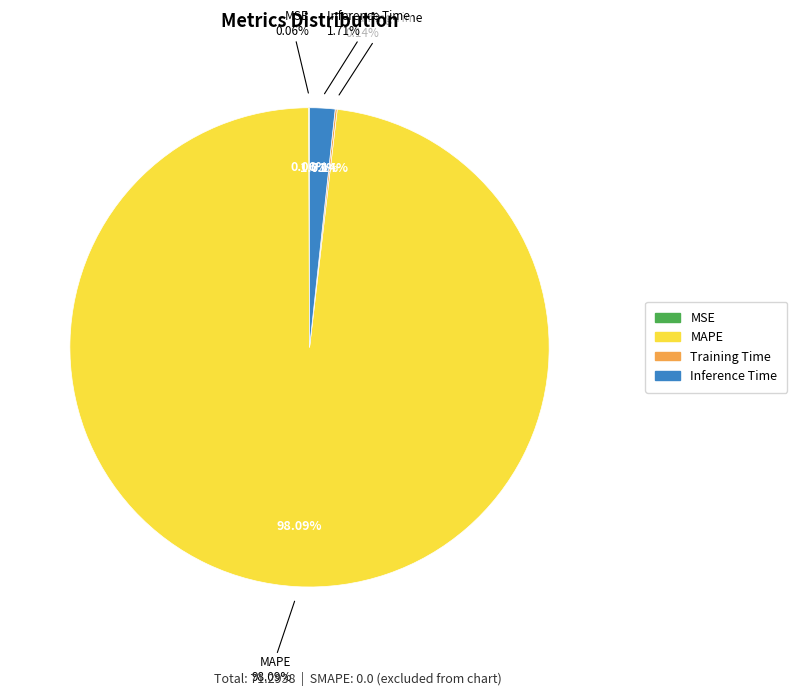

What is the change in value from MAPE to Training Time?

-69.8